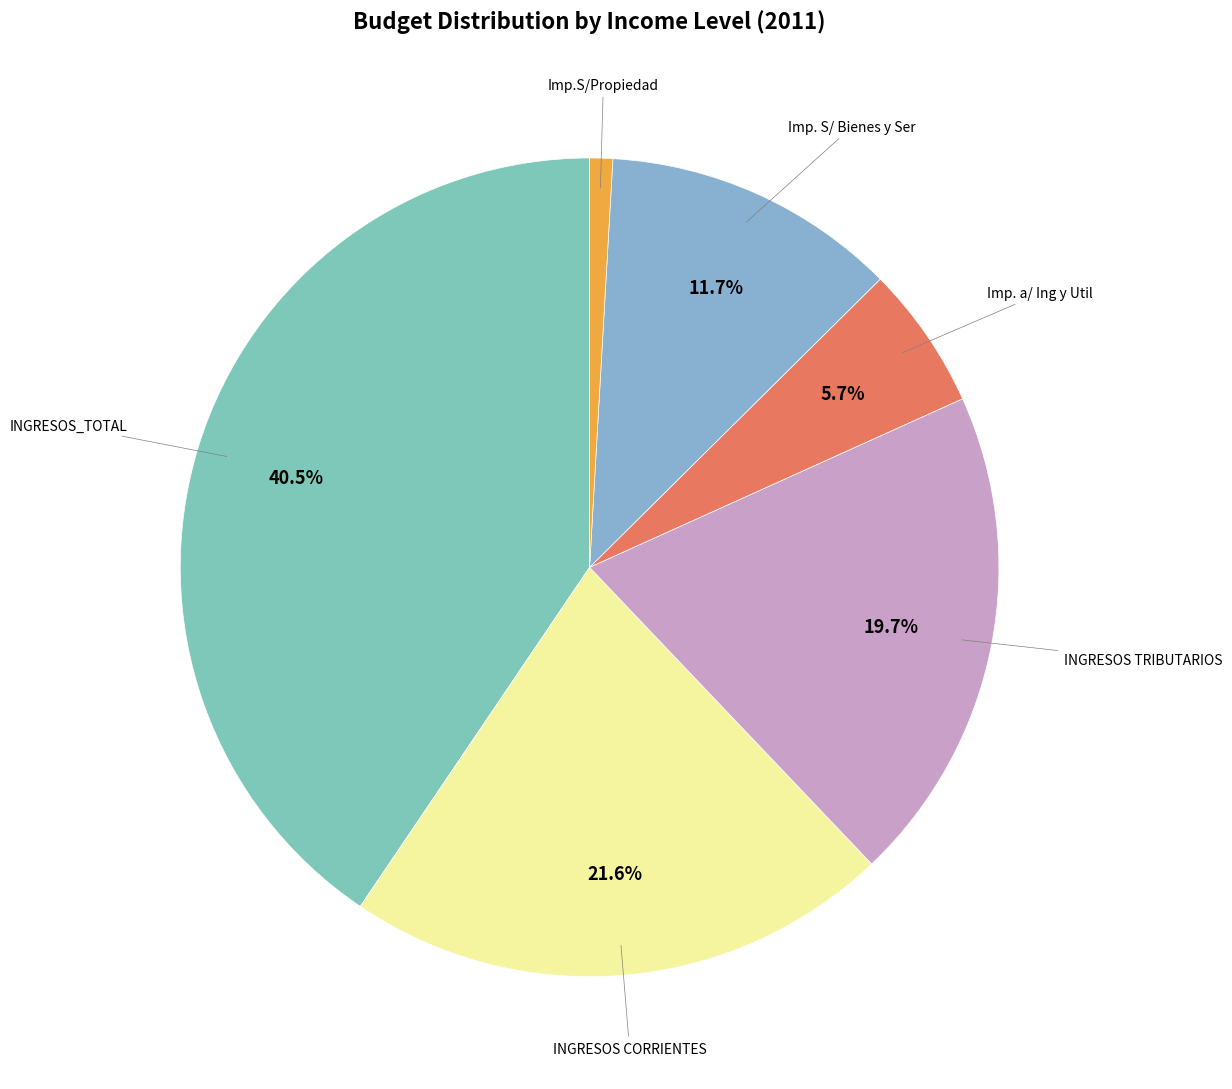

Is there a majority slice in this chart?

No